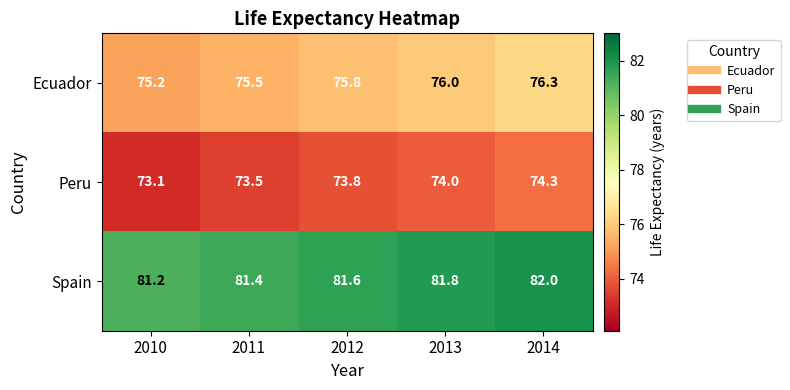

At which category is the sum across all series the highest?

2014